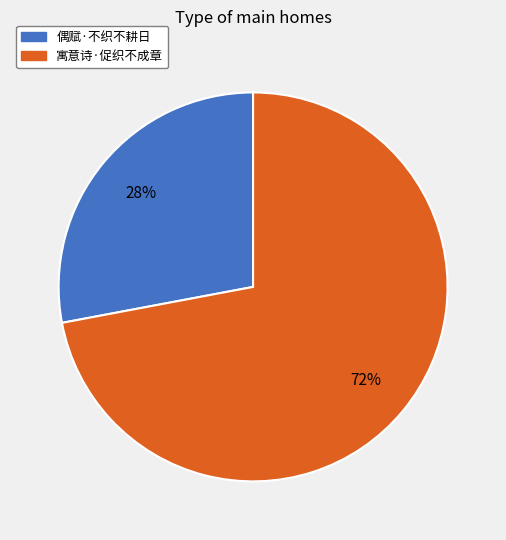

Count the number of slices in the pie.

2